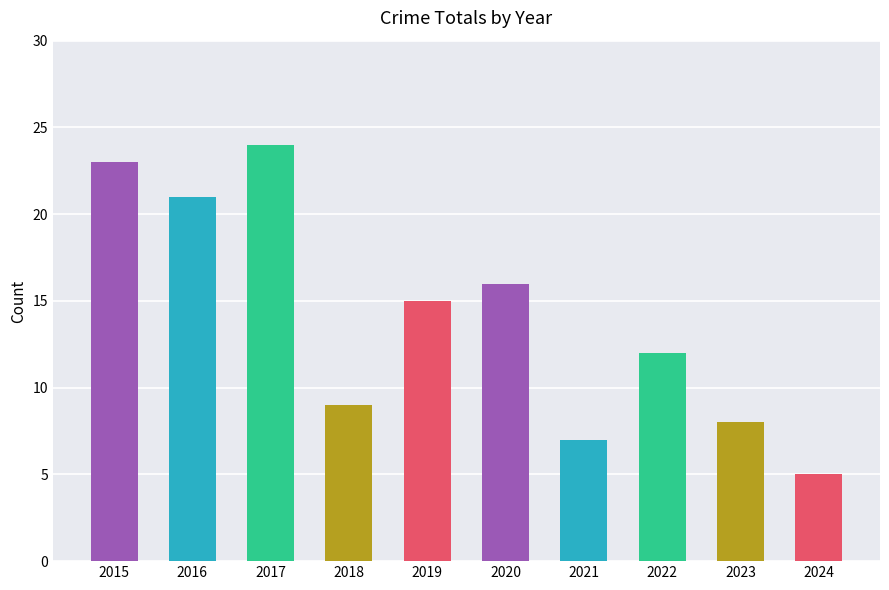

What is the difference between the values at 2016 and 2023?

13